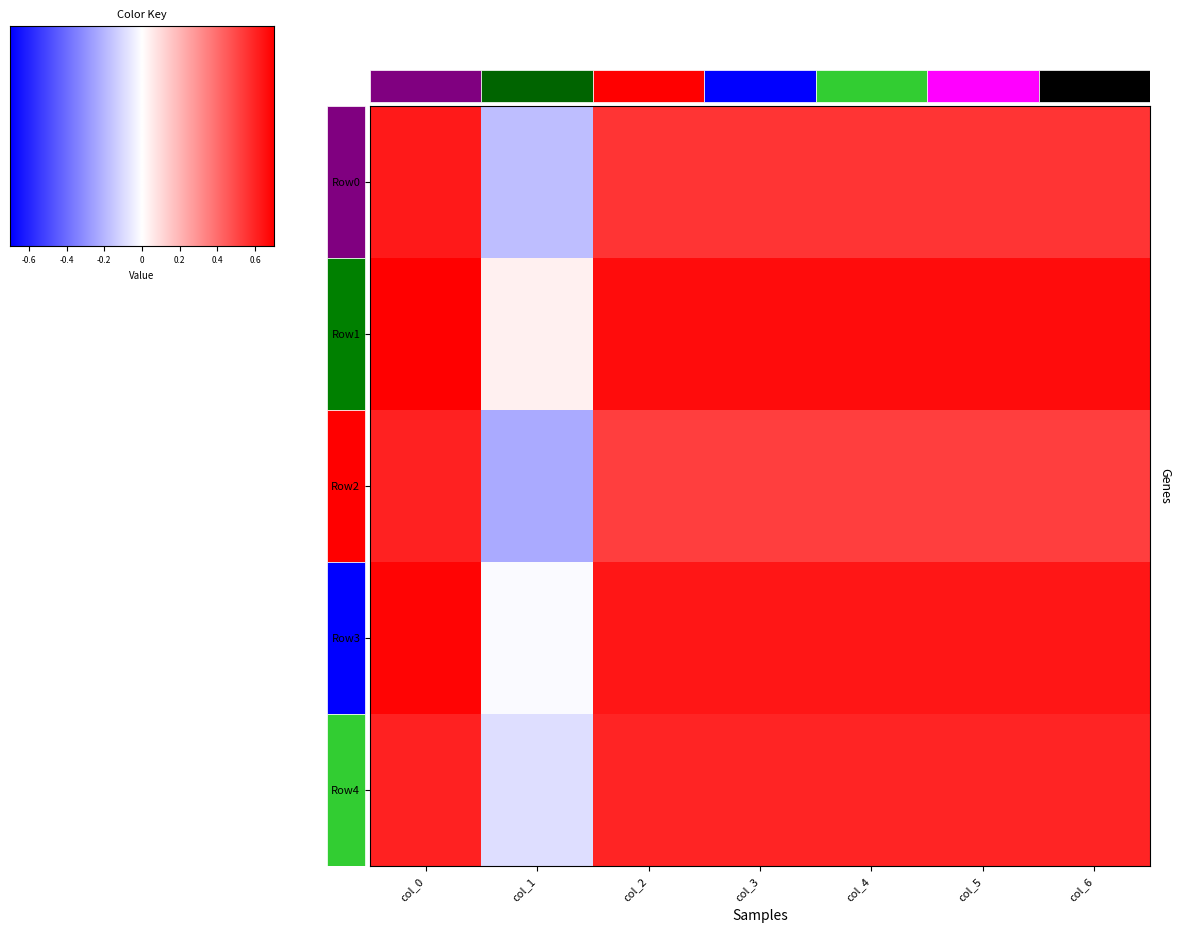

Rank the series by their average value, from lowest to highest.

Row2, Row0, Row4, Row3, Row1